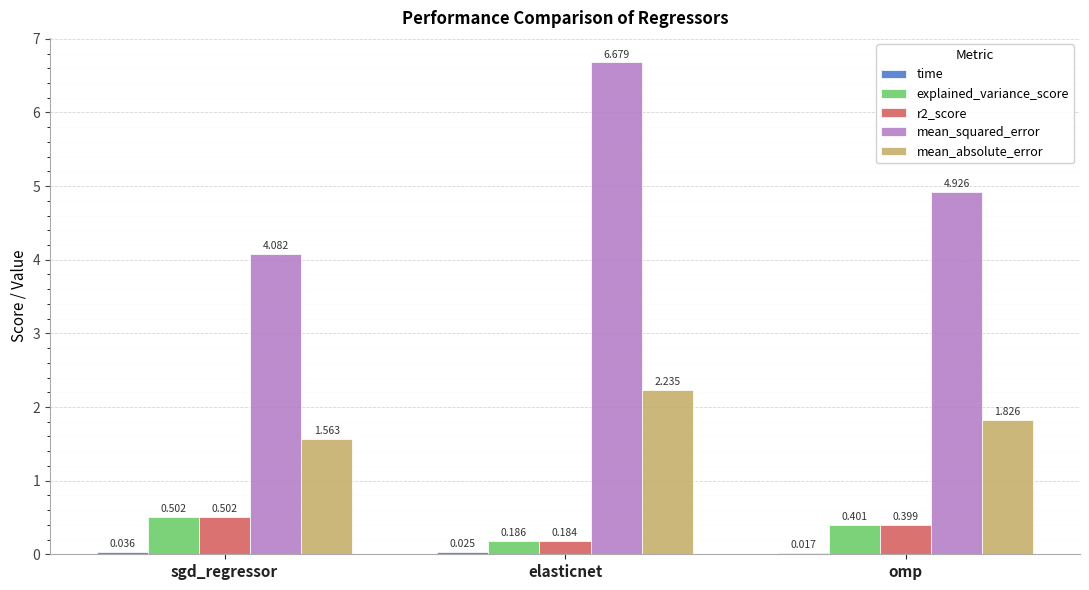

Which series changed the most between sgd_regressor and omp?

mean_squared_error